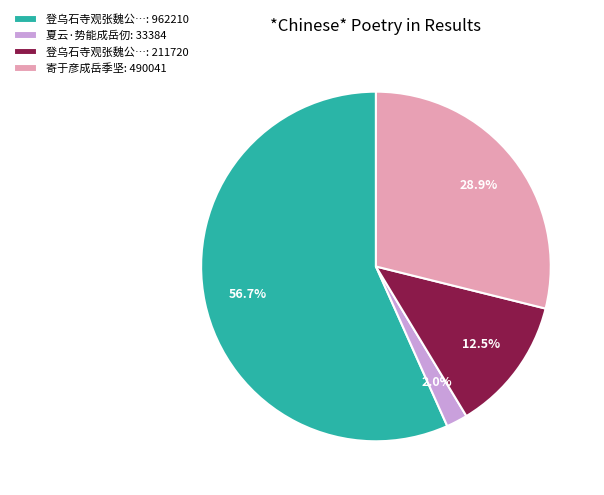

What is the ratio of the value at 登乌石寺观张魏公…: 211720 to the value at 寄于彦成岳季坚: 490041?

0.4